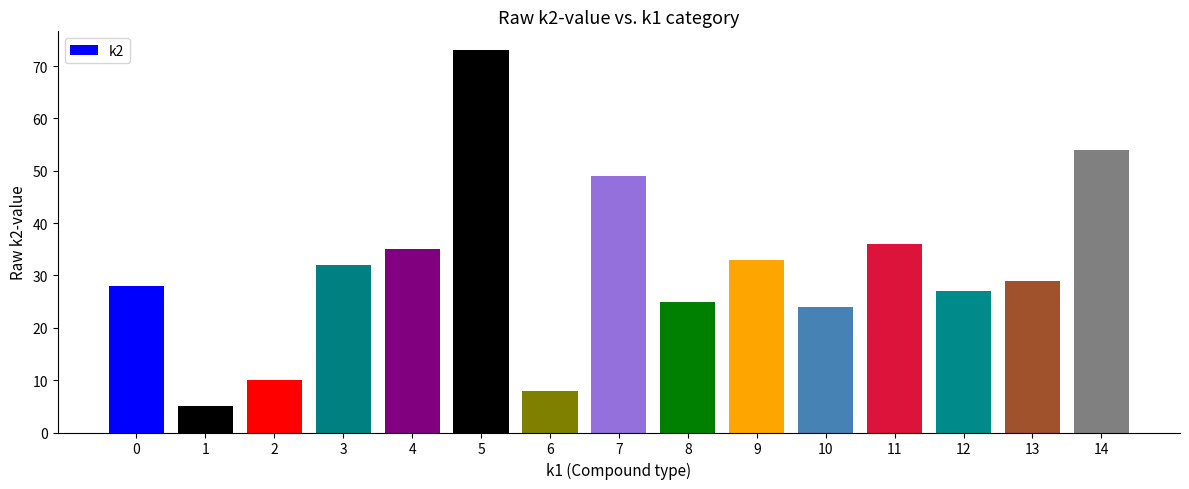

What is the smallest value displayed?

5